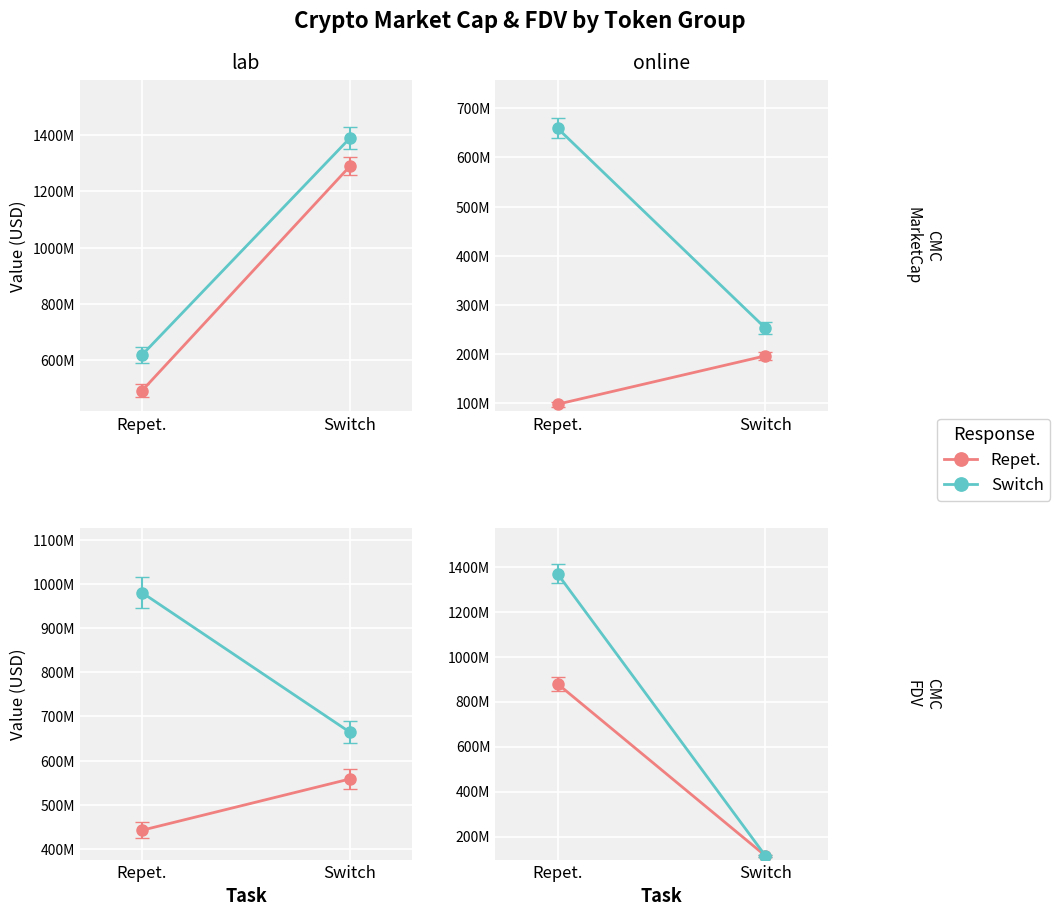

What is the label of the 1st point from the right?

Switch